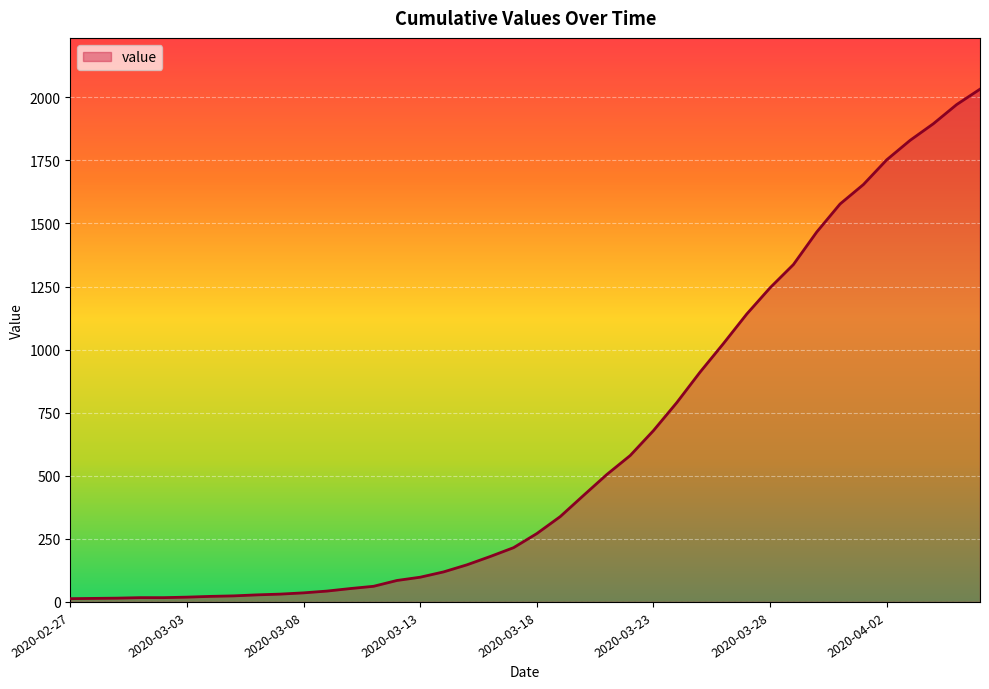

What is the greatest value displayed?

2032